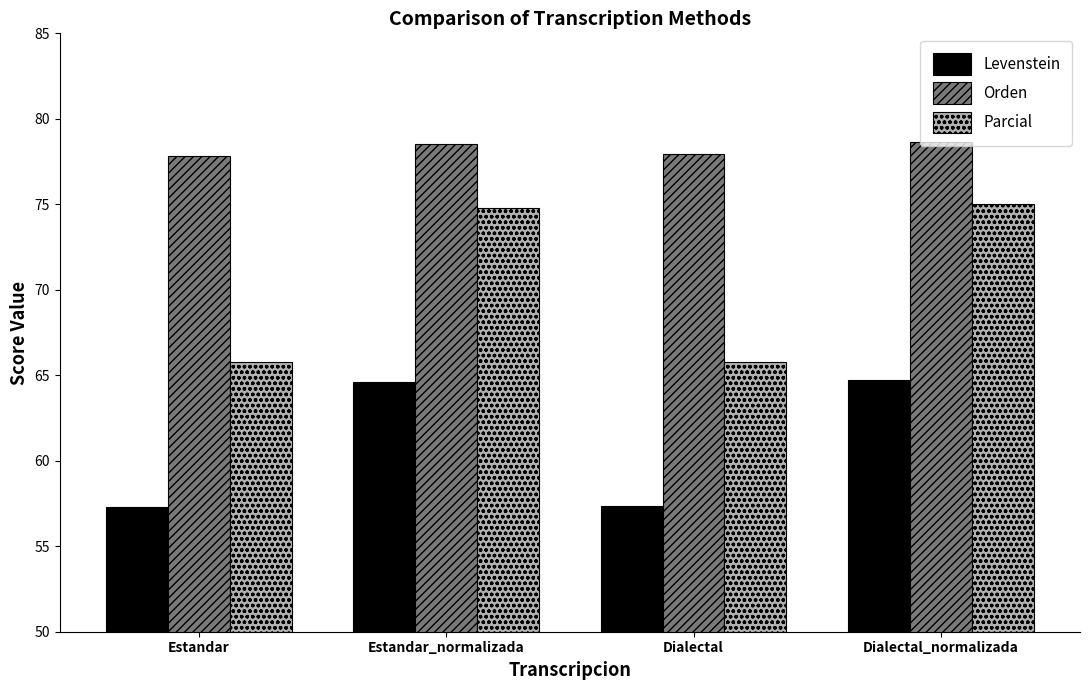

What is the sum of all Parcial values?

281.3